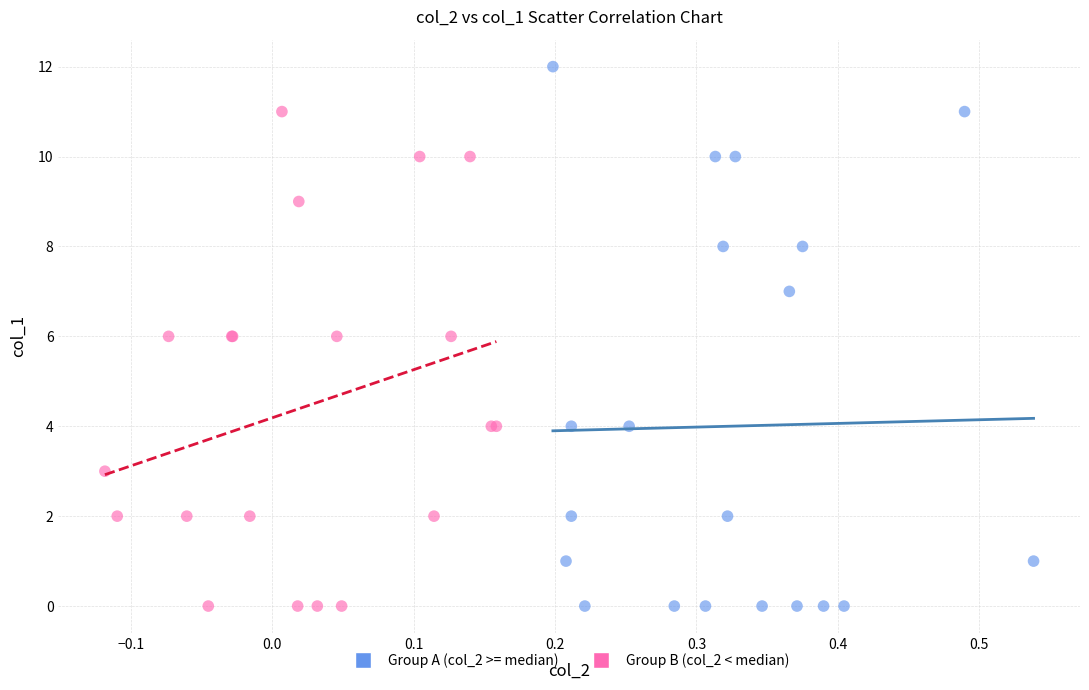

Which series has the widest spread of Y values?

Group A (col_2 >= median)